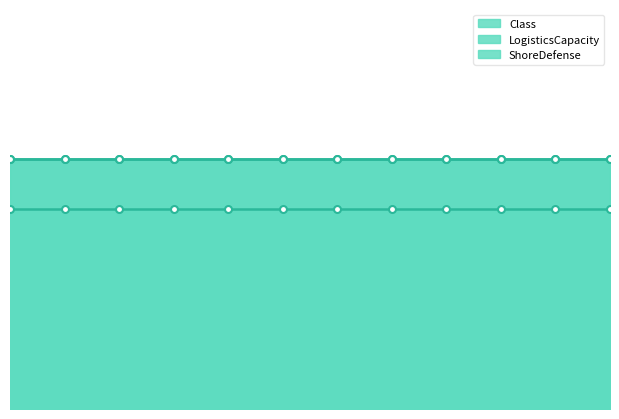

True or false: LogisticsCapacity and Class cross at least once.

False